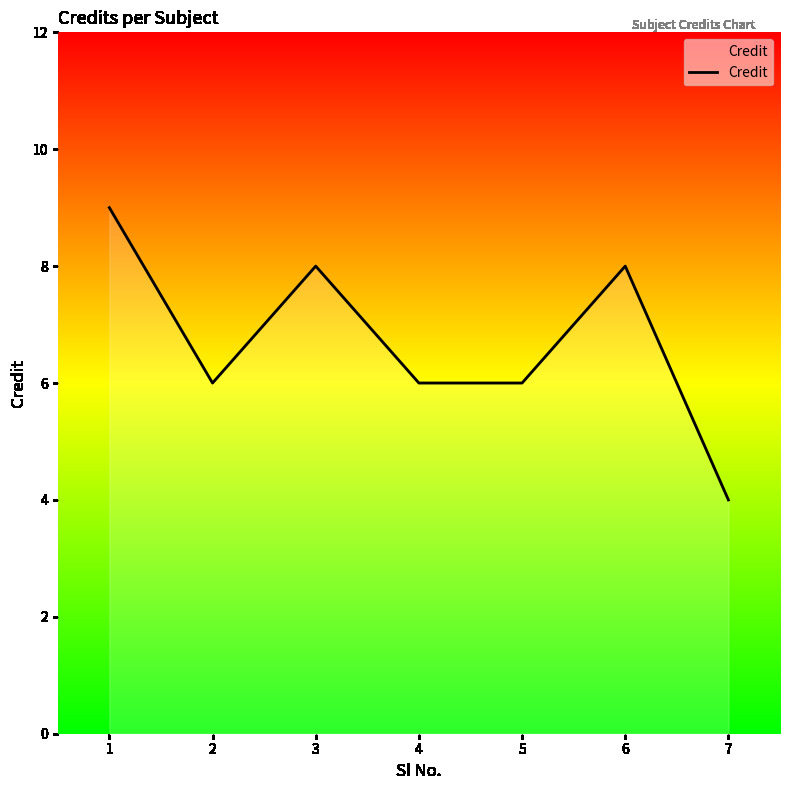

How many interior local peaks (higher than both neighbors) does the data have?

2